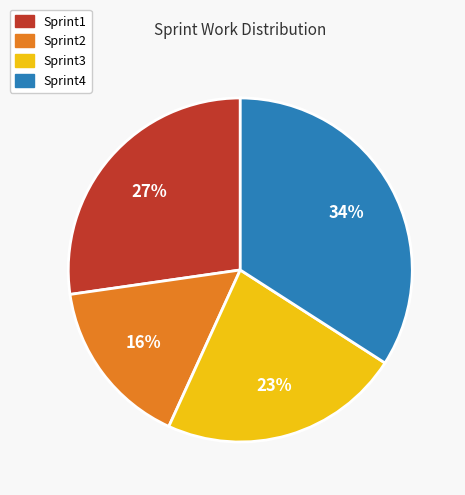

Does any single category account for the majority?

No